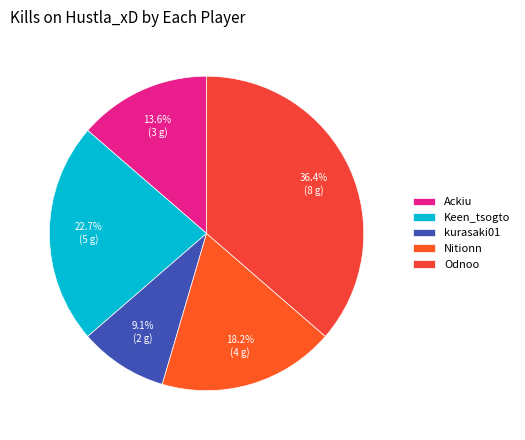

Count the number of slices in the pie.

5